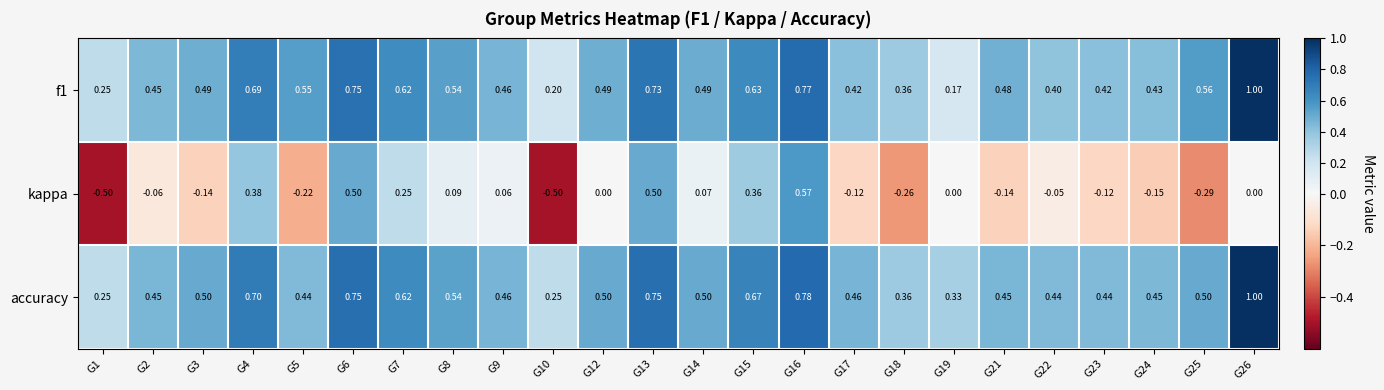

What is the difference between the highest and lowest values at G8?

0.5